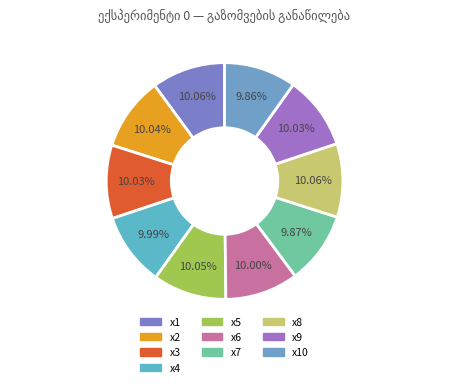

How many slices are in this pie chart?

10